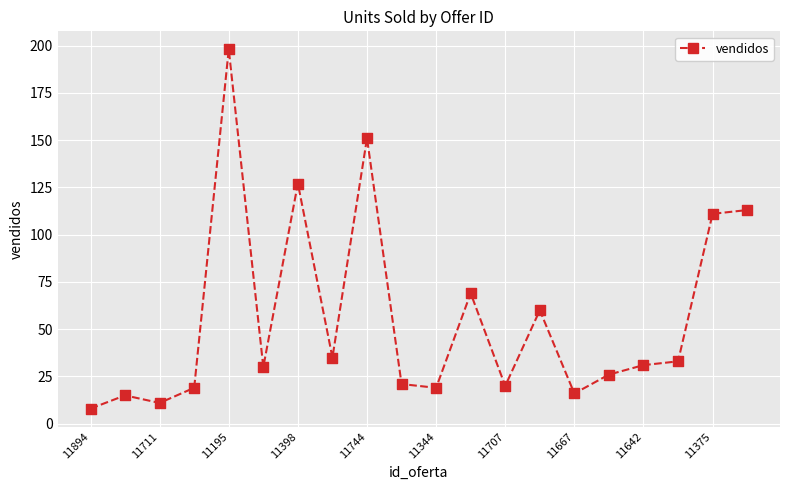

What is the difference between the maximum and minimum values?

190